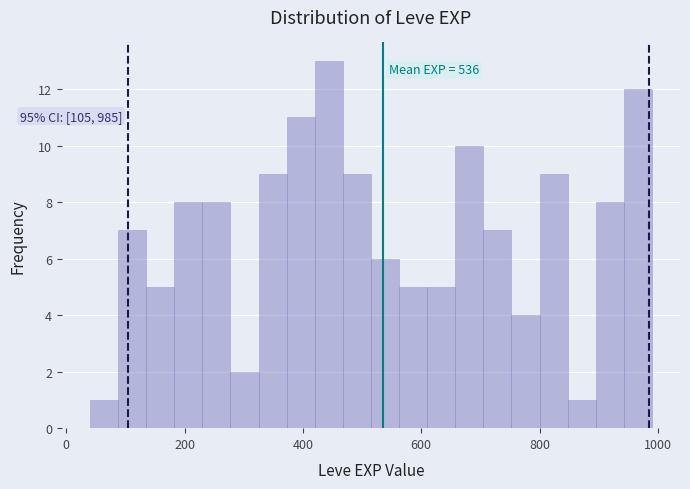

Around what value on the x-axis is the tallest bar? Give the approximate position of its centre, as read against the axis.

440